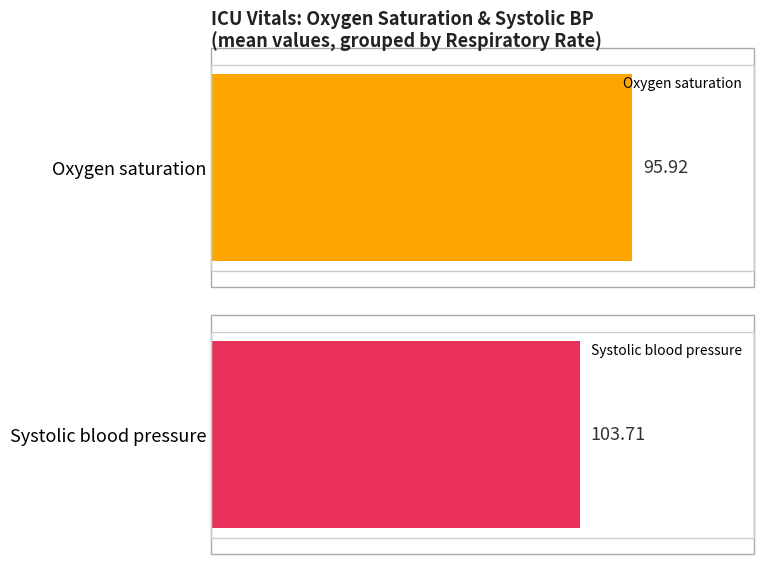

The value of Oxygen saturation at 30 is 152. True or false?

False